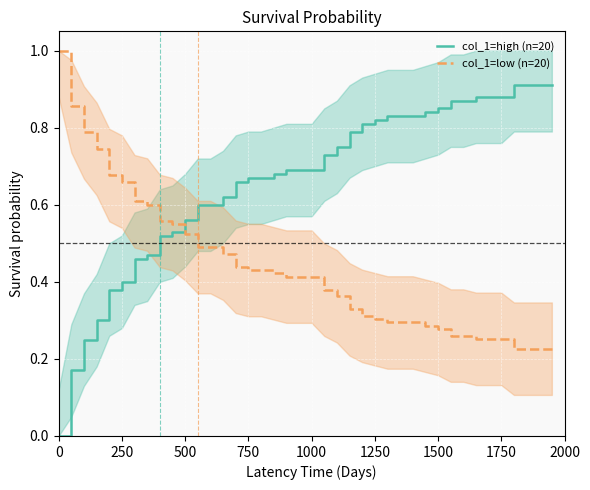

True or false: col_1=high (n=20) has more than 2 points higher than both neighbors.

False